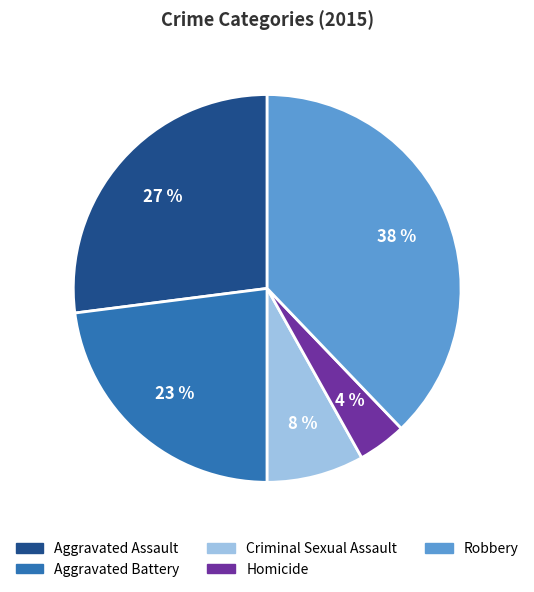

Rank the categories by value from highest to lowest.

Robbery, Aggravated Assault, Aggravated Battery, Criminal Sexual Assault, Homicide